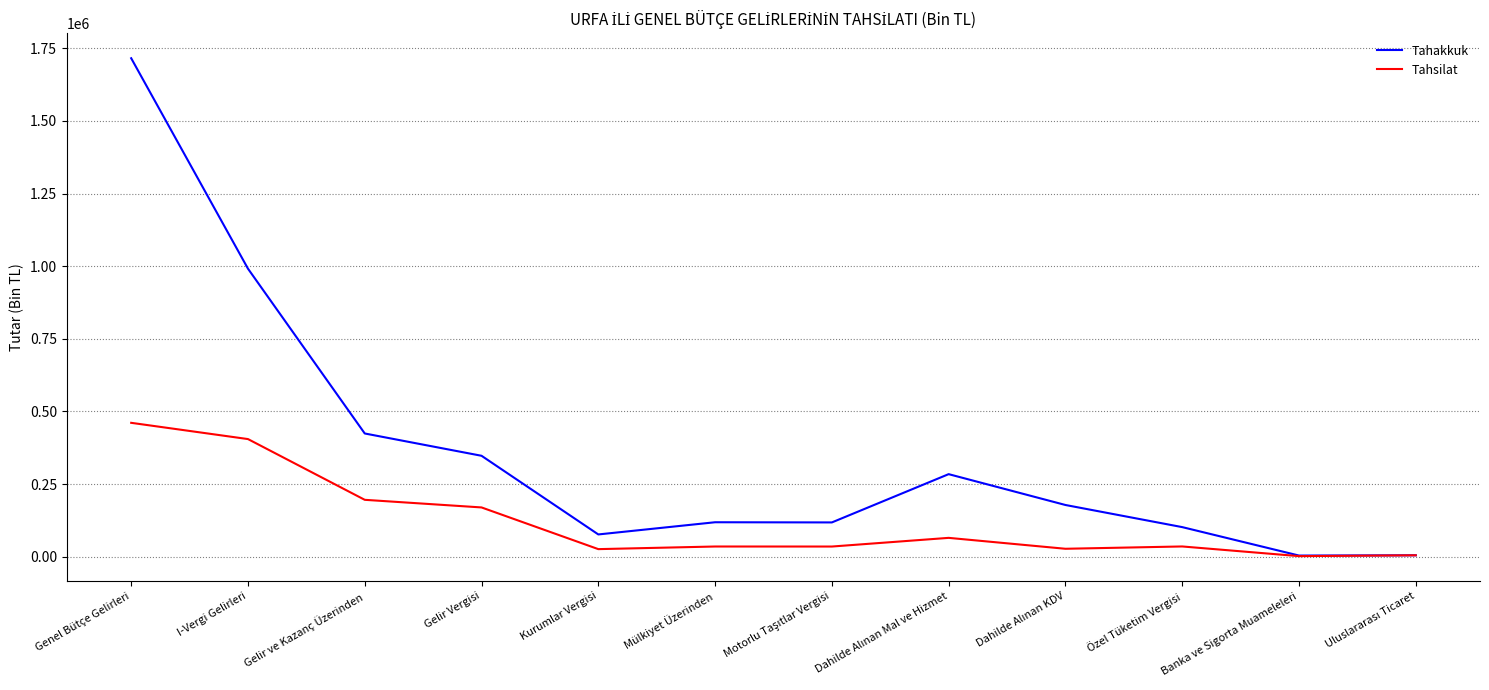

How many values in the Tahsilat series are below 35408?

6